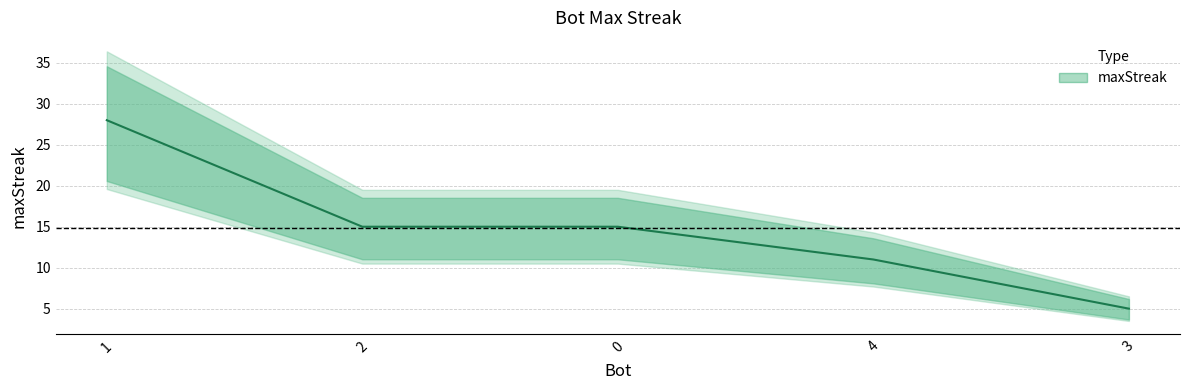

How many values are between 11 and 15?

3